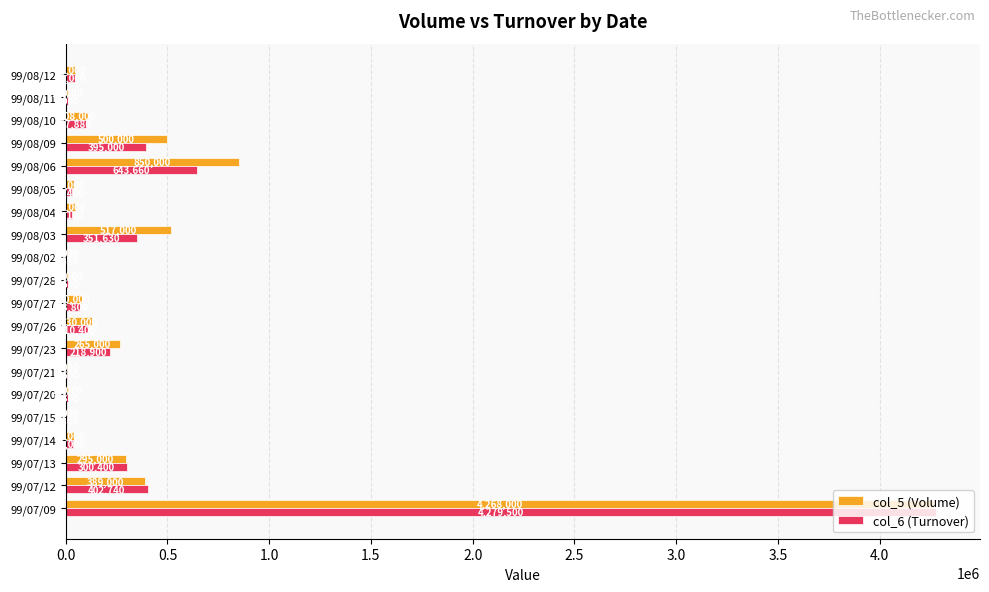

At which label is col_6 (Turnover) closest to 2141575?

99/08/06